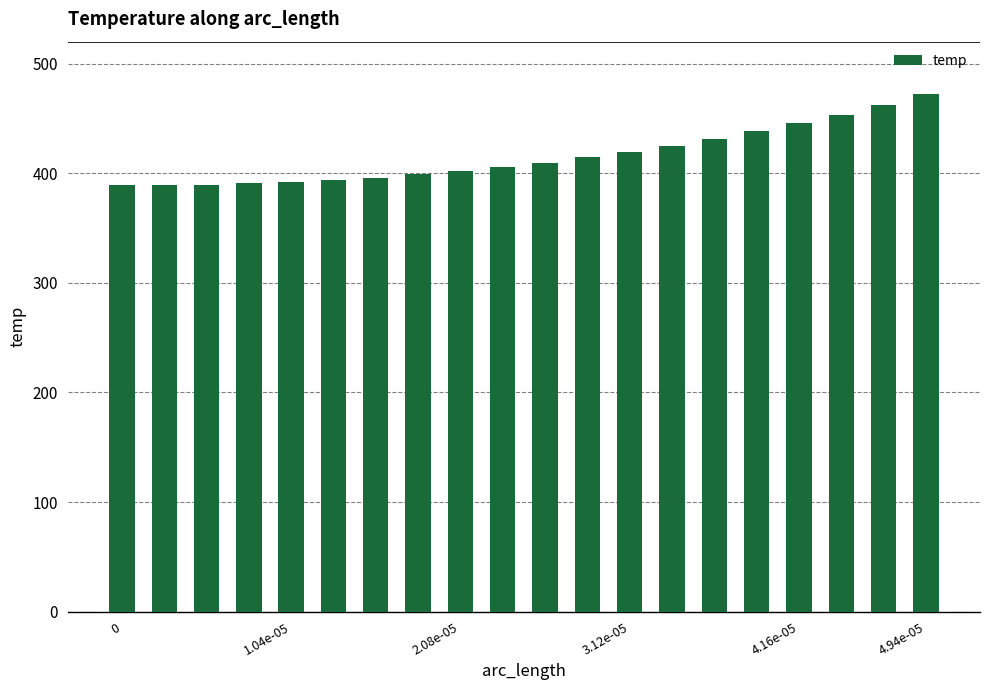

What is the value of the 9th bar from the left?

402.2